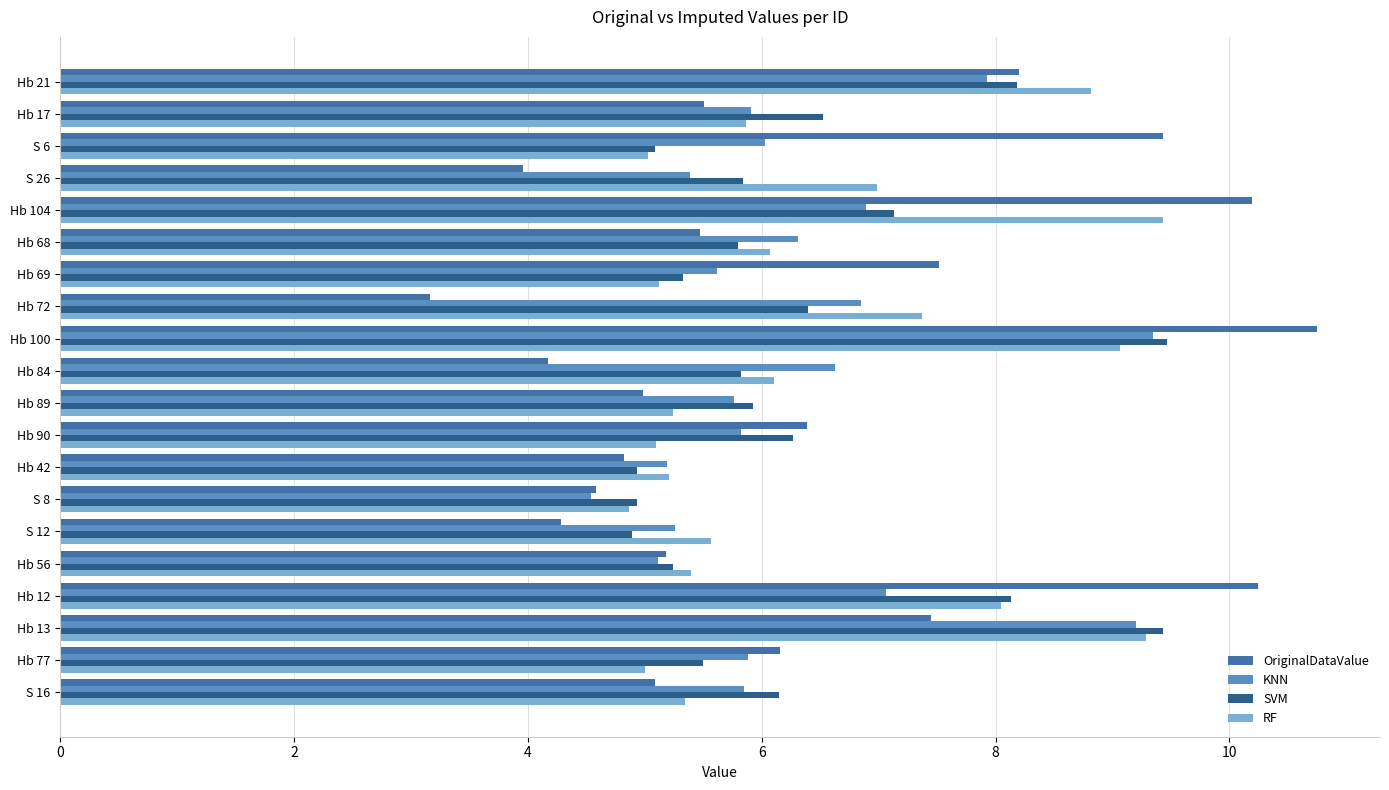

What is the highest value of the KNN series?

9.3